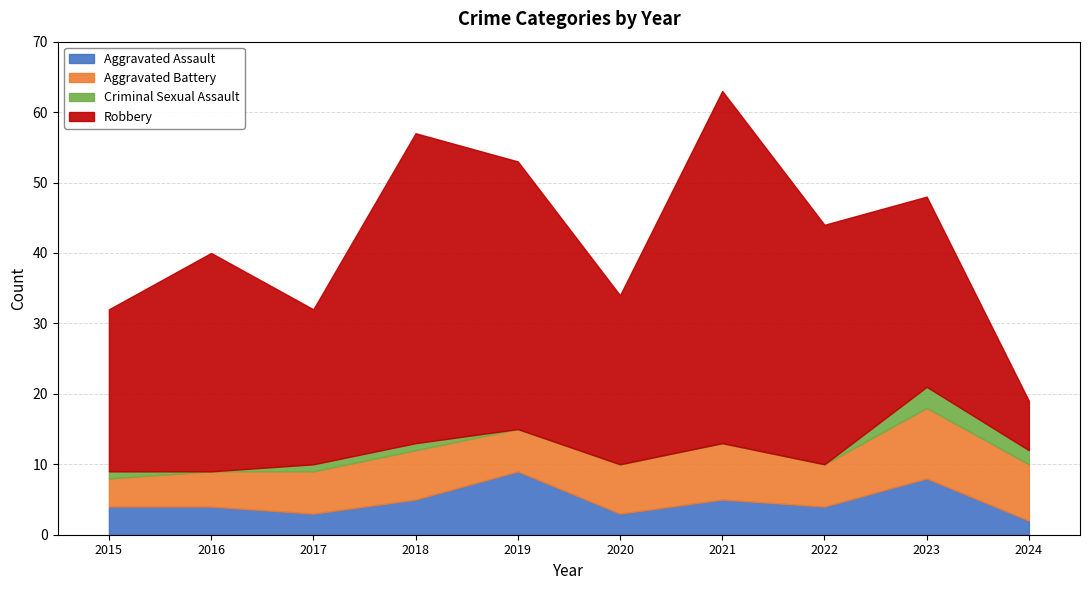

At which label is Aggravated Assault closest to 5?

2018